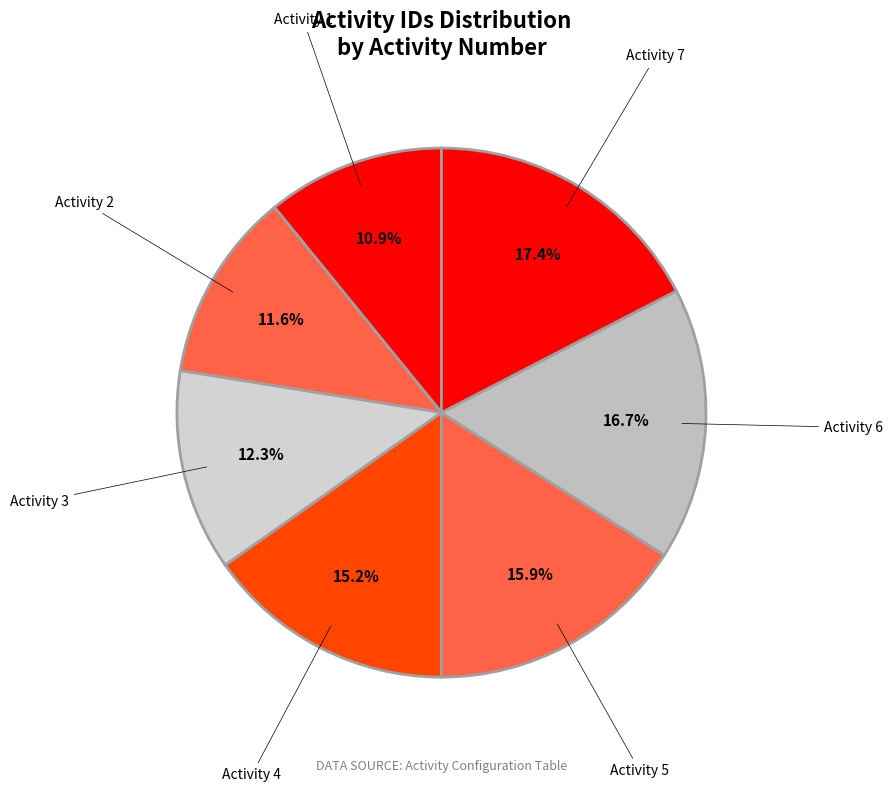

Which slice is the smallest?

Activity 1